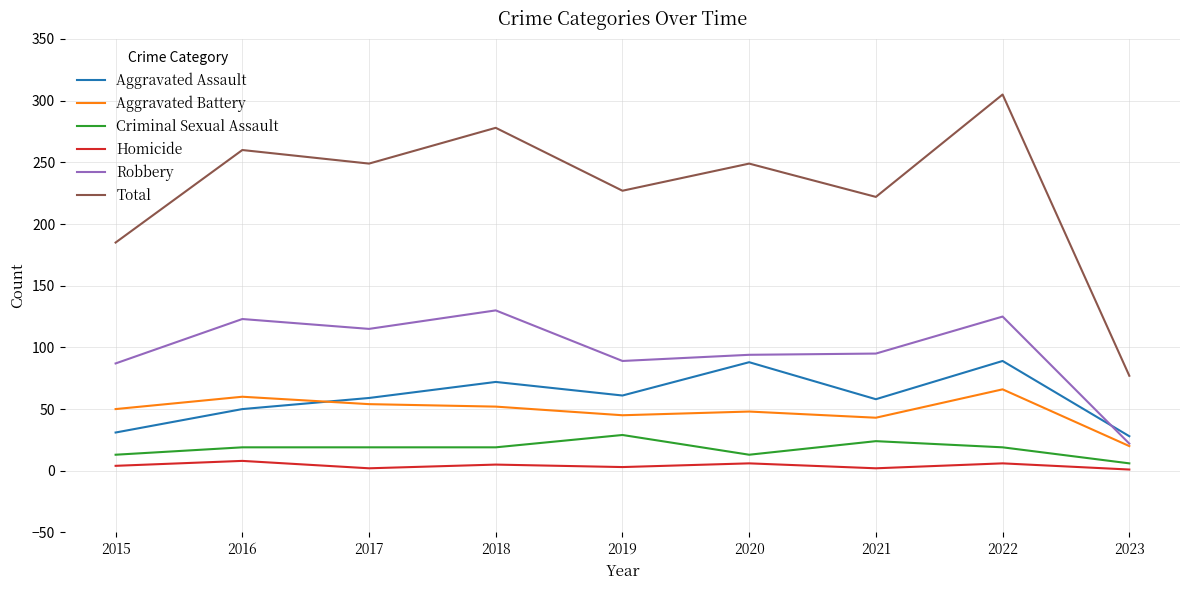

True or false: Aggravated Assault has a value of 12 at 2015.

False